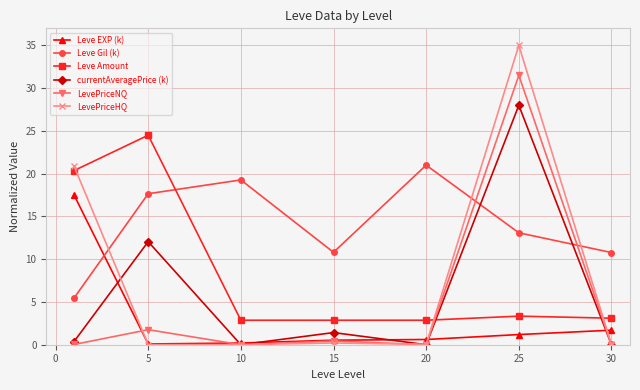

What is the lowest value of the Leve Amount series?

2.9